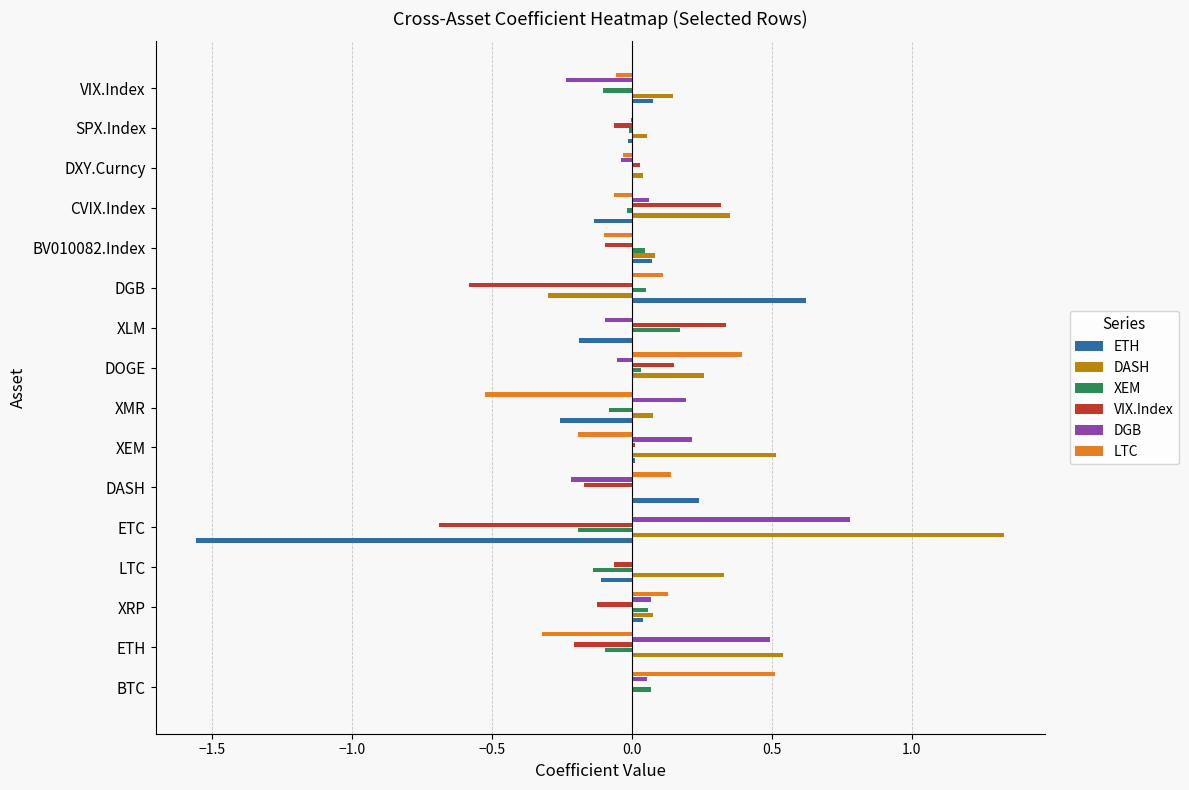

The DGB series shows 0.2 at ETC. True or false?

False